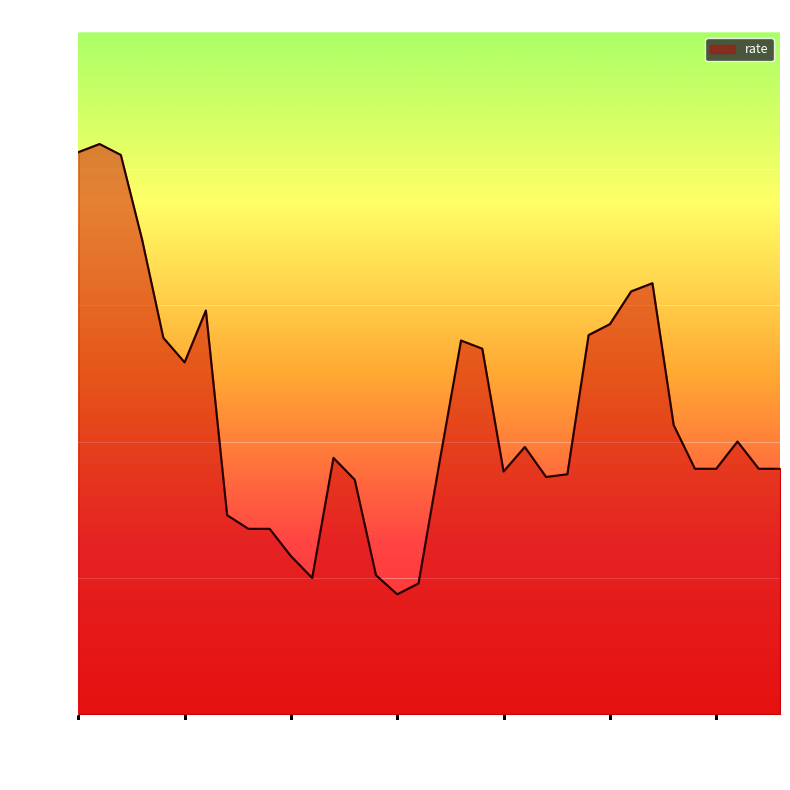

List the labels in order of value, smallest first.

2021-10-16, 2021-10-17, 2021-10-12, 2021-10-15, 2021-10-11, 2021-10-09, 2021-10-10, 2021-10-08, 2021-10-14, 2021-10-23, 2021-10-24, 2021-10-21, 2021-10-30, 2021-10-31, 2021-11-02, 2021-11-03, 2021-10-18, 2021-10-13, 2021-10-22, 2021-11-01, 2021-10-29, 2021-10-06, 2021-10-20, 2021-10-19, 2021-10-05, 2021-10-25, 2021-10-26, 2021-10-07, 2021-10-27, 2021-10-28, 2021-10-04, 2021-10-03, 2021-10-01, 2021-10-02